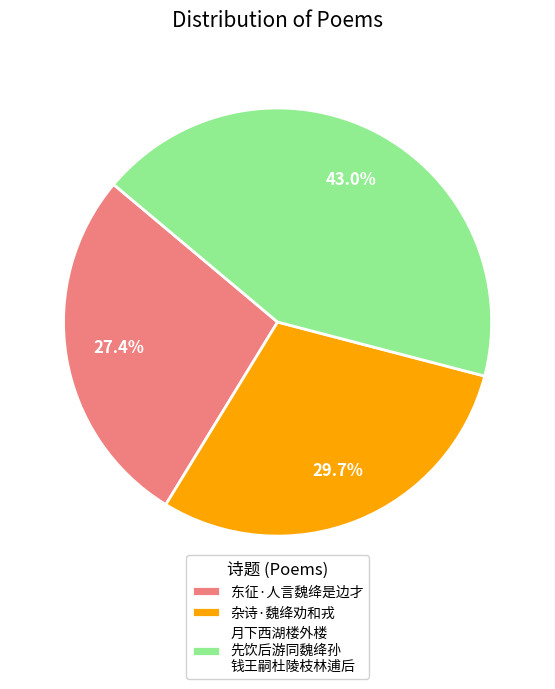

Is there any slice that represents more than half of the pie?

No